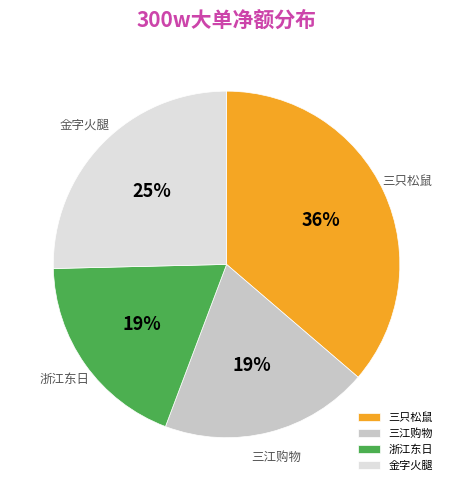

What percentage is the 浙江东日 slice, to the nearest percent?

19%